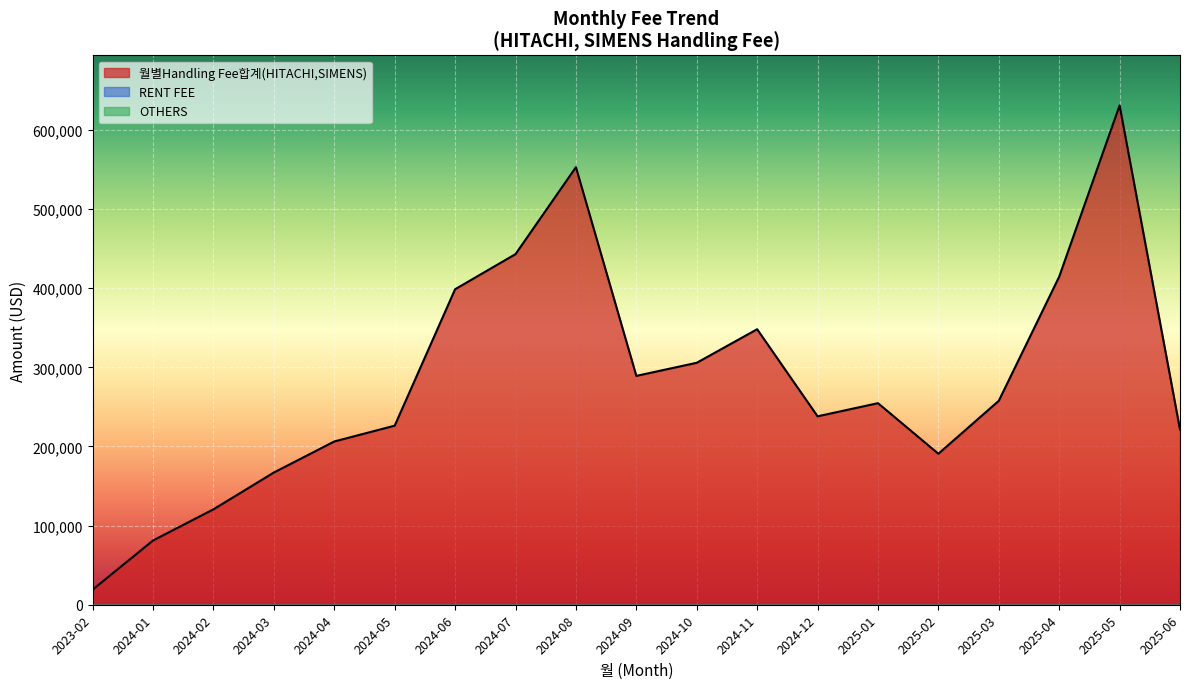

Is the value of OTHERS at 2024-08 greater than the value of RENT FEE at 2025-06?

No